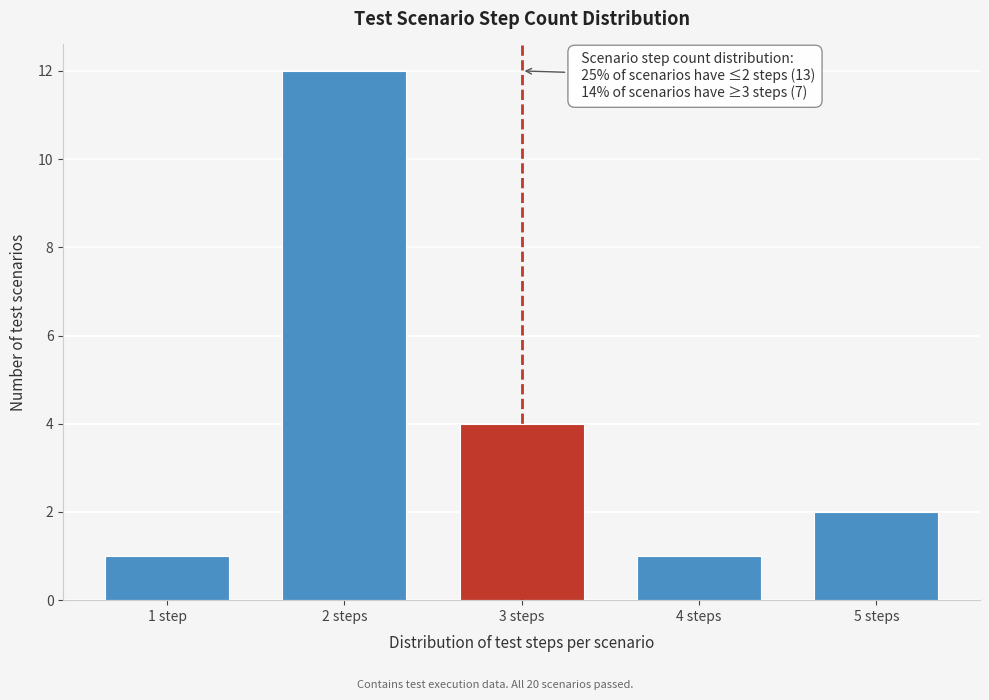

Reading right to left, extract all data points from this chart.

2	1	4	12	1